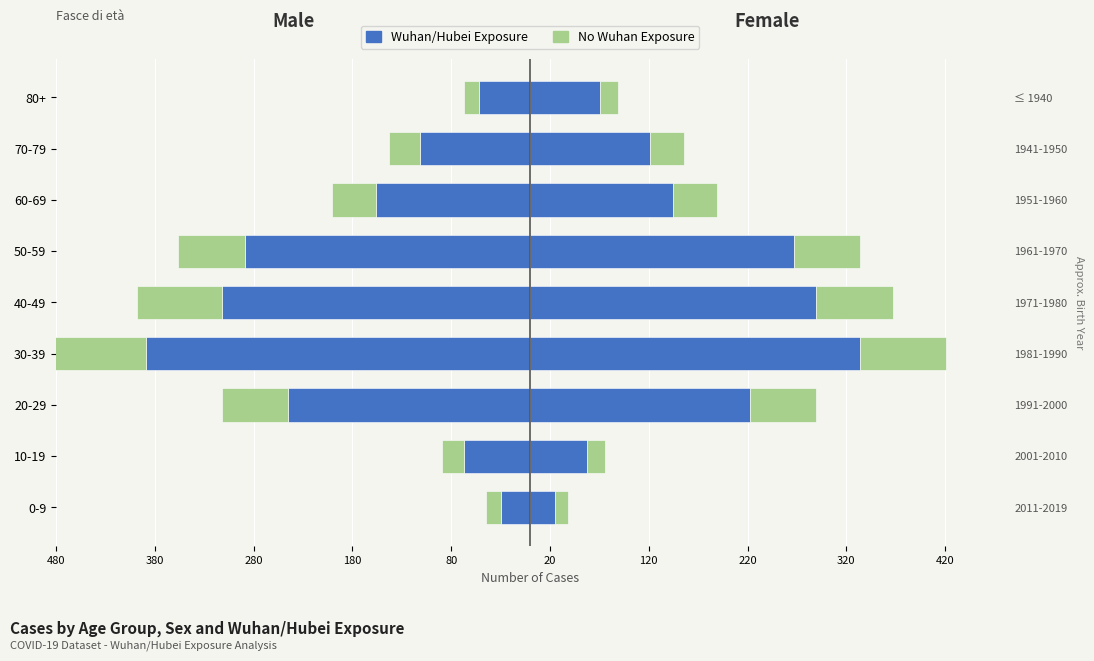

How many values in the Wuhan/Hubei Exposure series exceed -156?

4